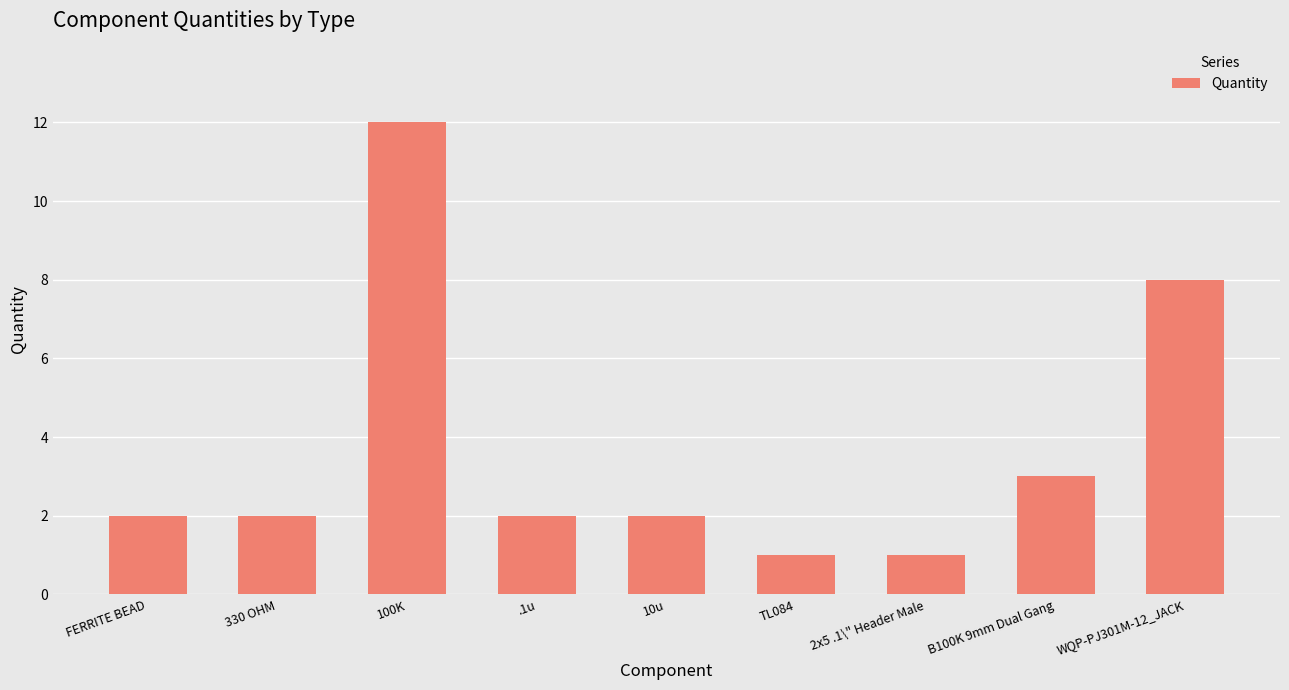

At which label is the value closest to 6?

WQP-PJ301M-12_JACK